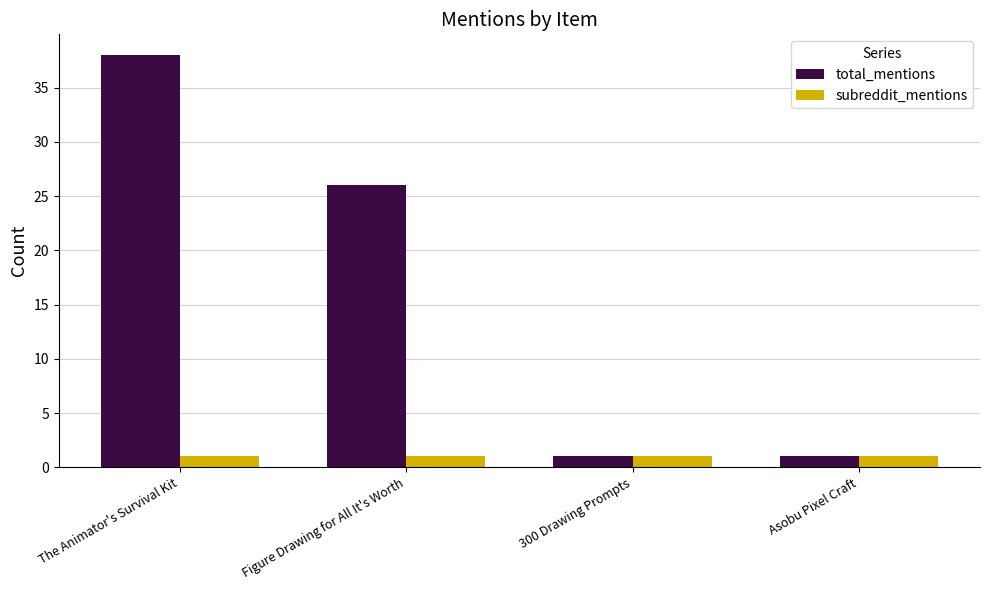

What are all the series names shown in the legend?

total_mentions, subreddit_mentions